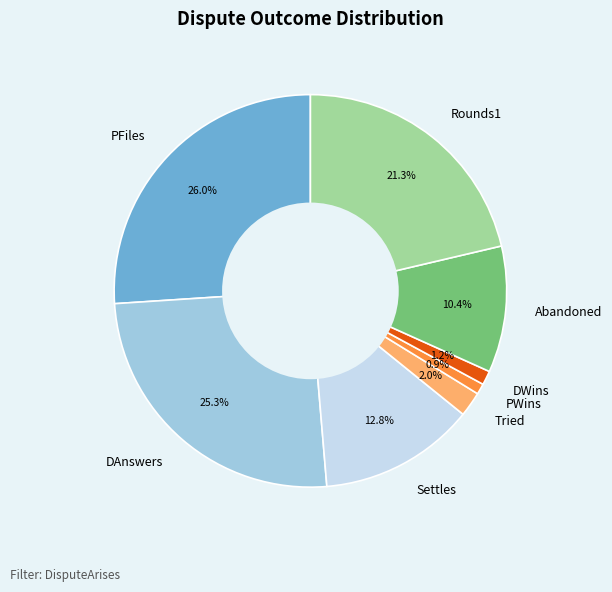

Is Rounds1 the majority of the pie?

No